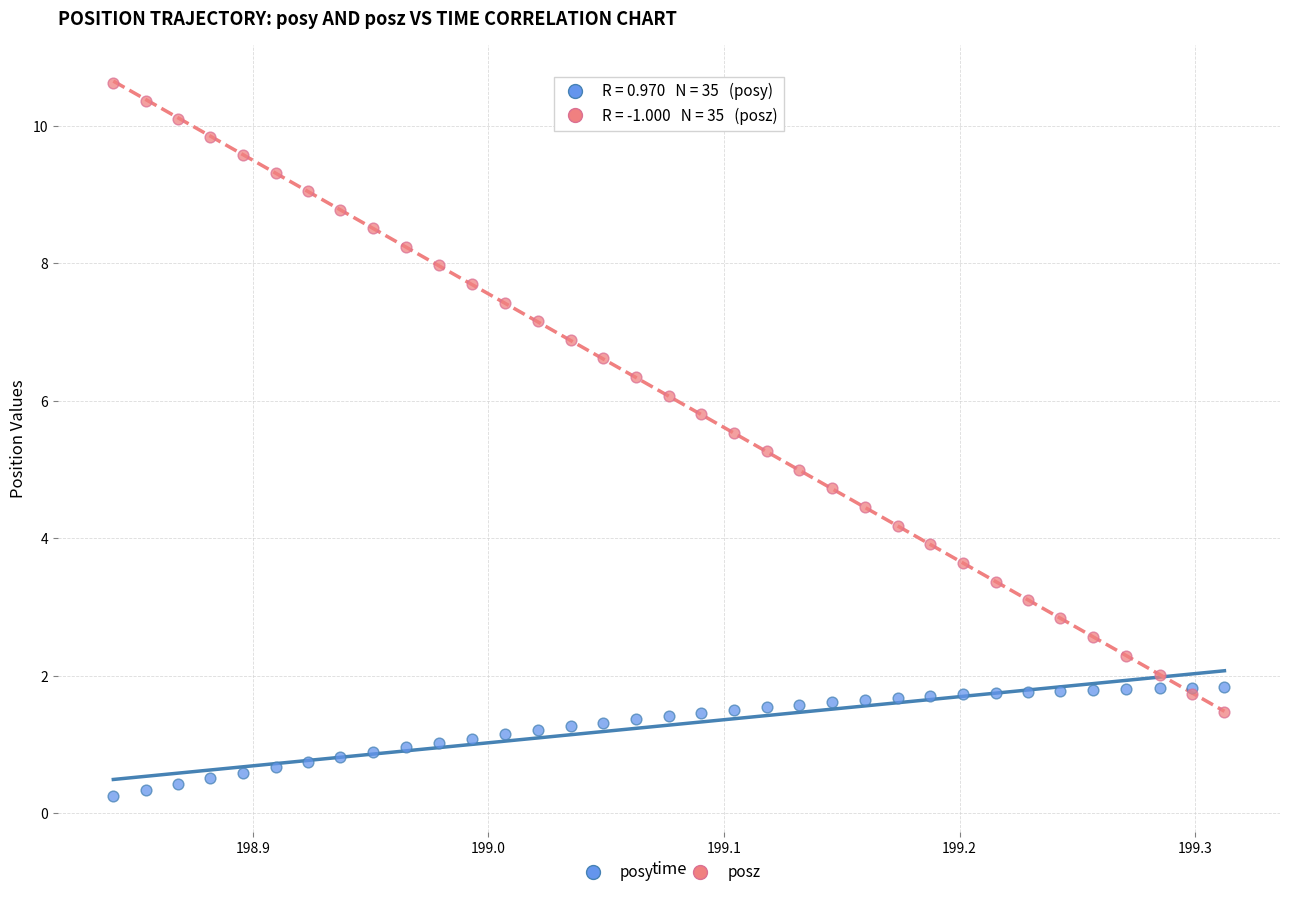

Which series reaches the minimum Y coordinate?

posy